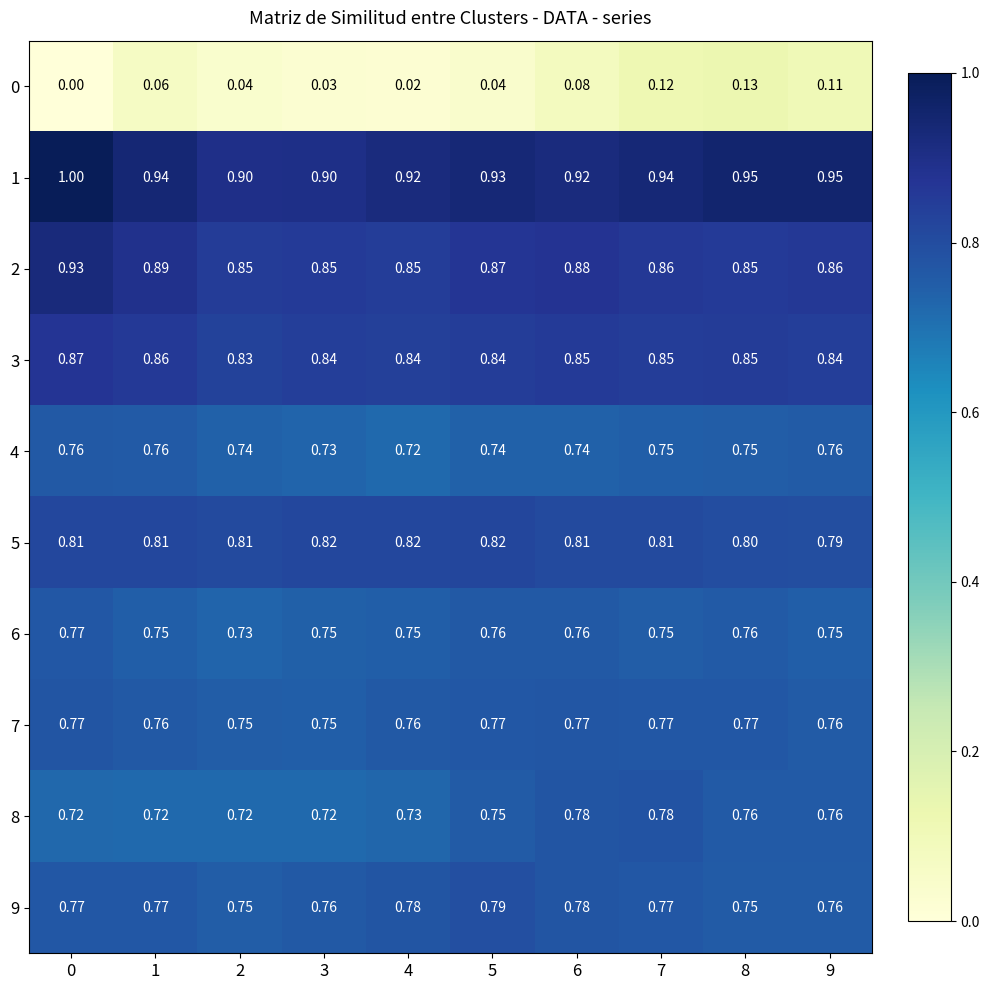

Is the value of 0 at 3 greater than the value of 1 at 7?

No